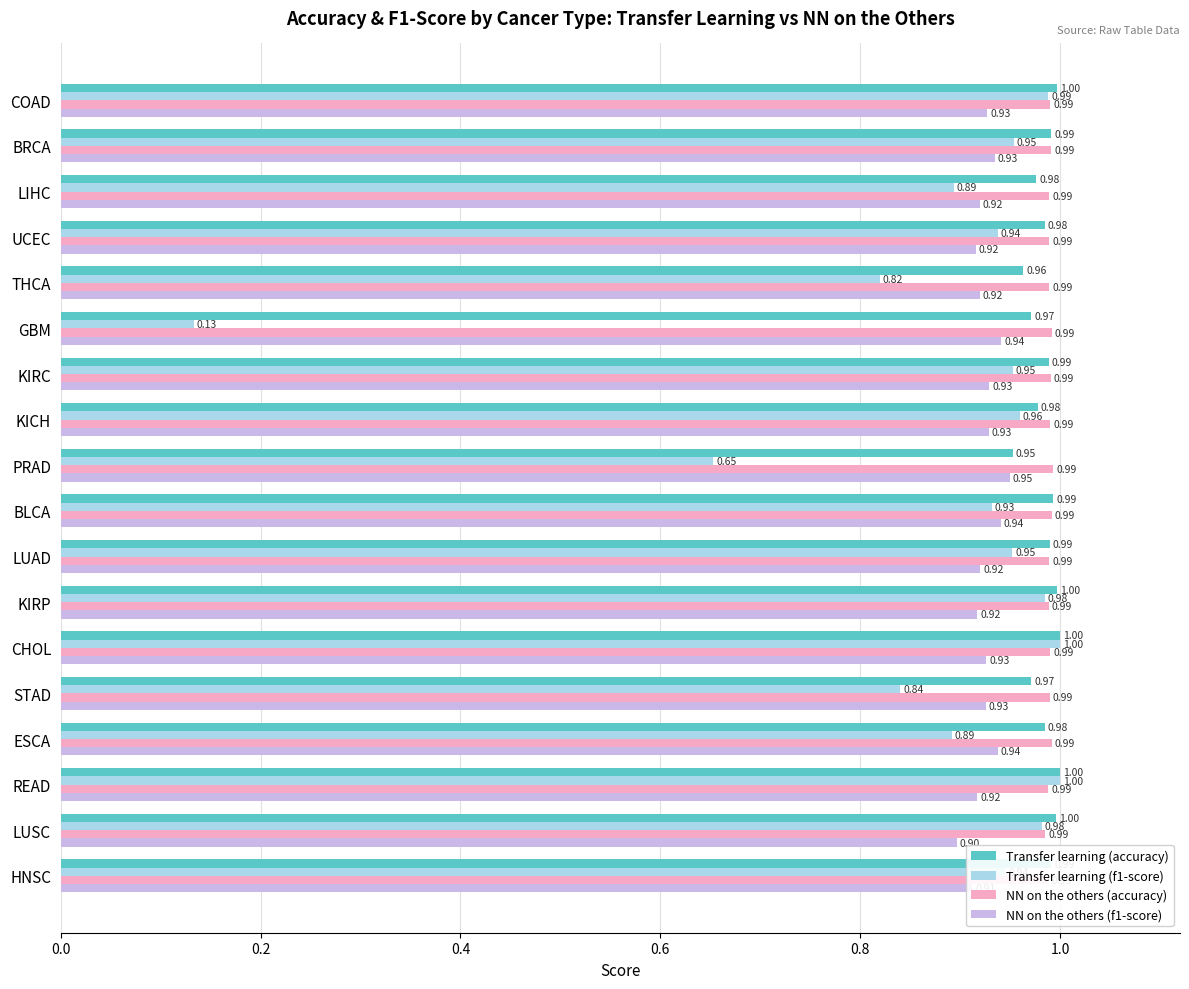

What is the difference between the maximum and second lowest values in the Transfer learning (f1-score) series?

0.3